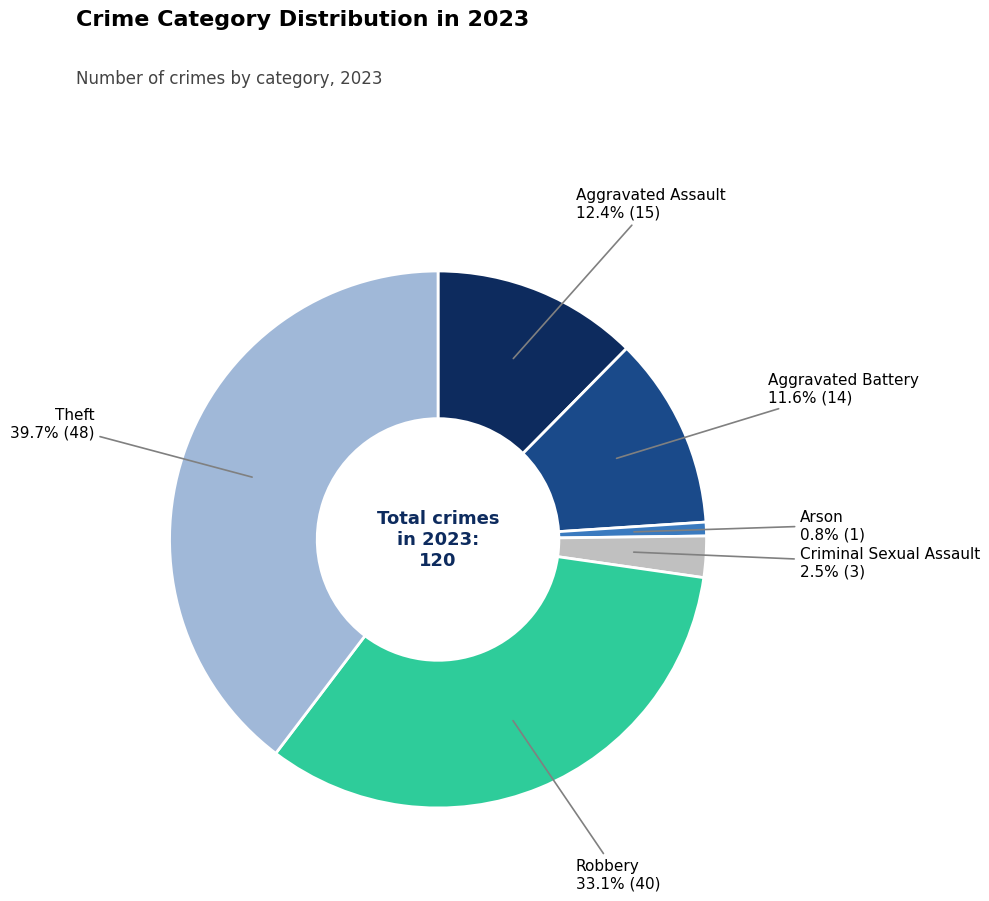

Is there a majority slice in this chart?

No